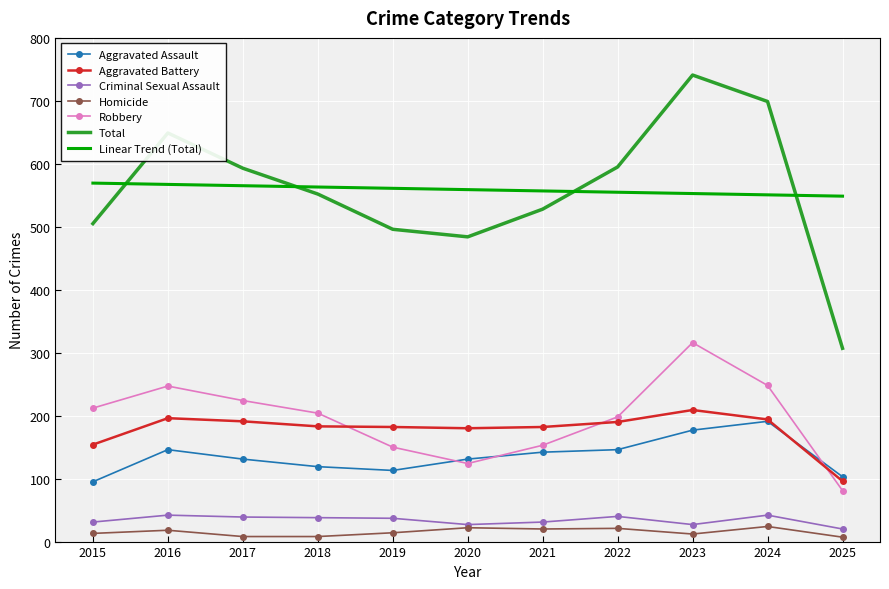

Which has a higher value, 2021 or 2022?

2022